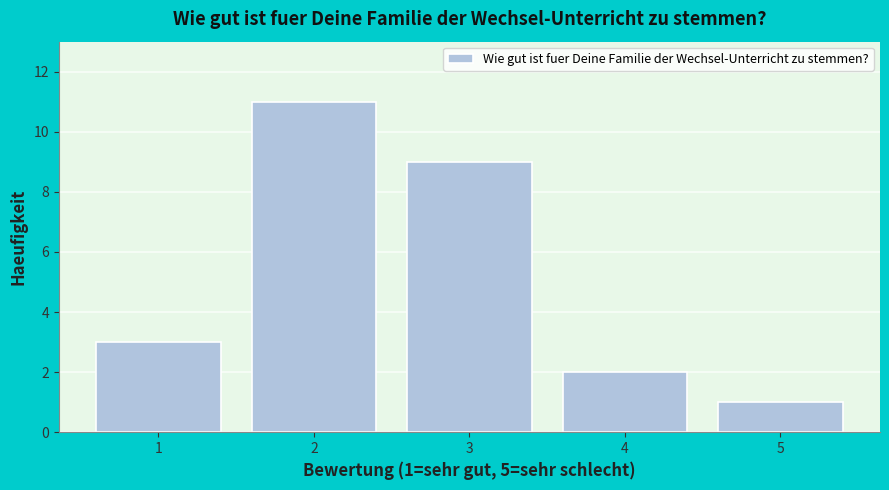

Over which range of the x-axis is the bar tallest?

1.5 to 2.5